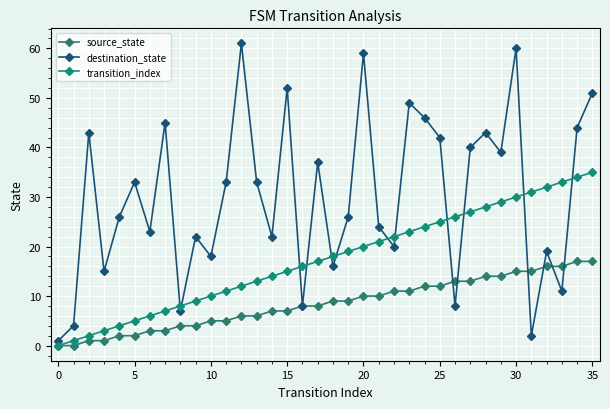

What is the value of the transition_index point at the 28th from the left?

27